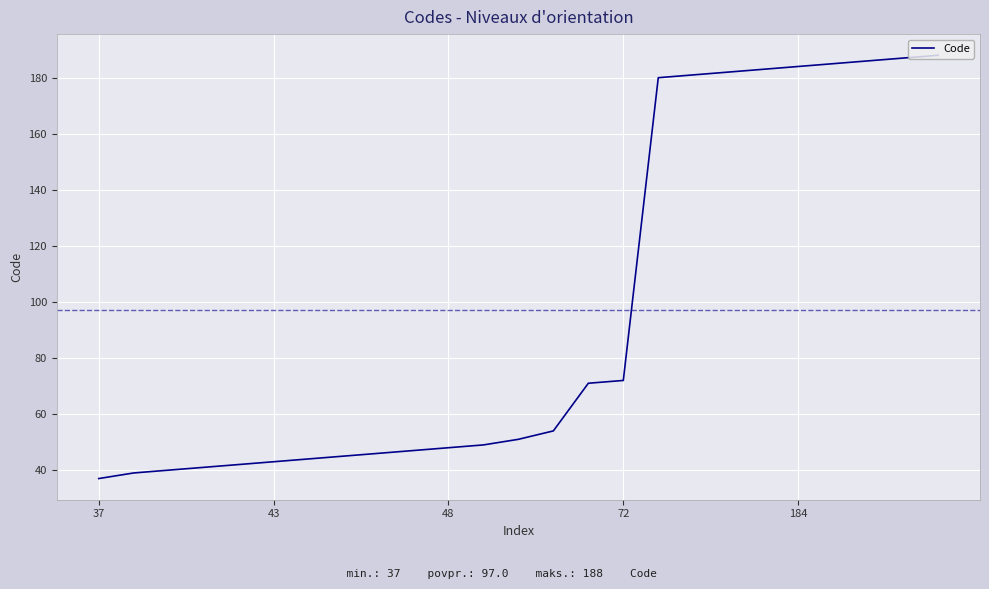

What is the minimum value shown in the chart?

37